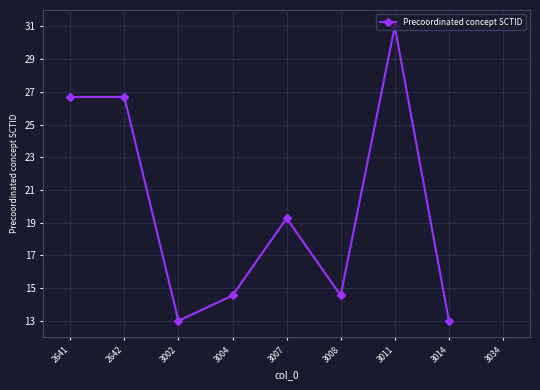

Approximately how many times larger is the value at 3008 compared to 2641?

0.5